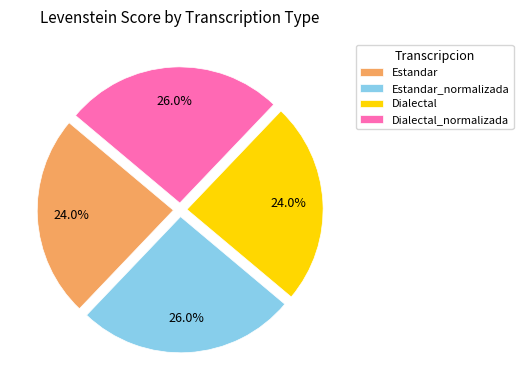

To the nearest percent, what is the combined percentage of Estandar and Dialectal_normalizada?

50%